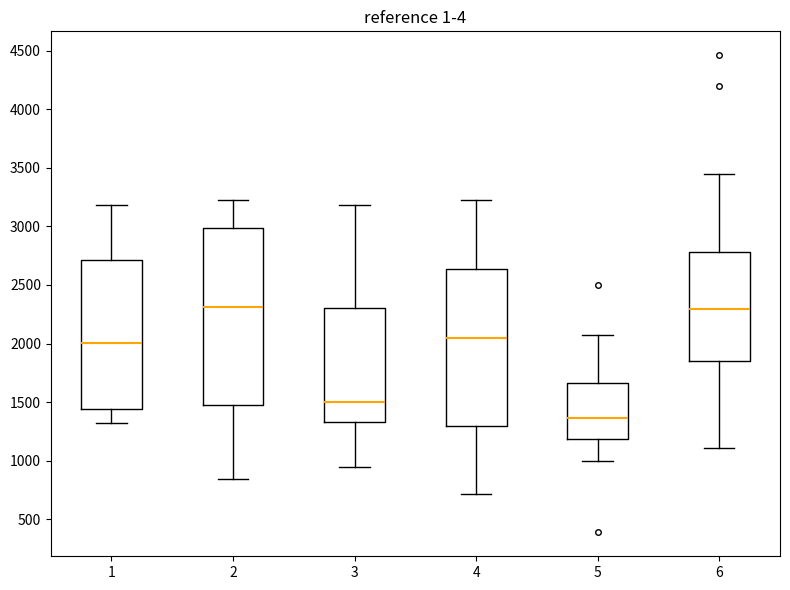

Reading left to right, transcribe this box plot: for each box, give where its median line is, the range the box spans, and where its two whiskers end, as read against the y-axis. The values are not printed on the chart, so give them approximately, as read against the axis.

1: median 2000, box 1450 to 2700, whiskers 1300 to 3200
2: median 2300, box 1450 to 3000, whiskers 850 to 3250
3: median 1500, box 1350 to 2300, whiskers 950 to 3200
4: median 2050, box 1300 to 2650, whiskers 700 to 3200
5: median 1350, box 1200 to 1650, whiskers 1000 to 2100
6: median 2300, box 1850 to 2800, whiskers 1100 to 3450